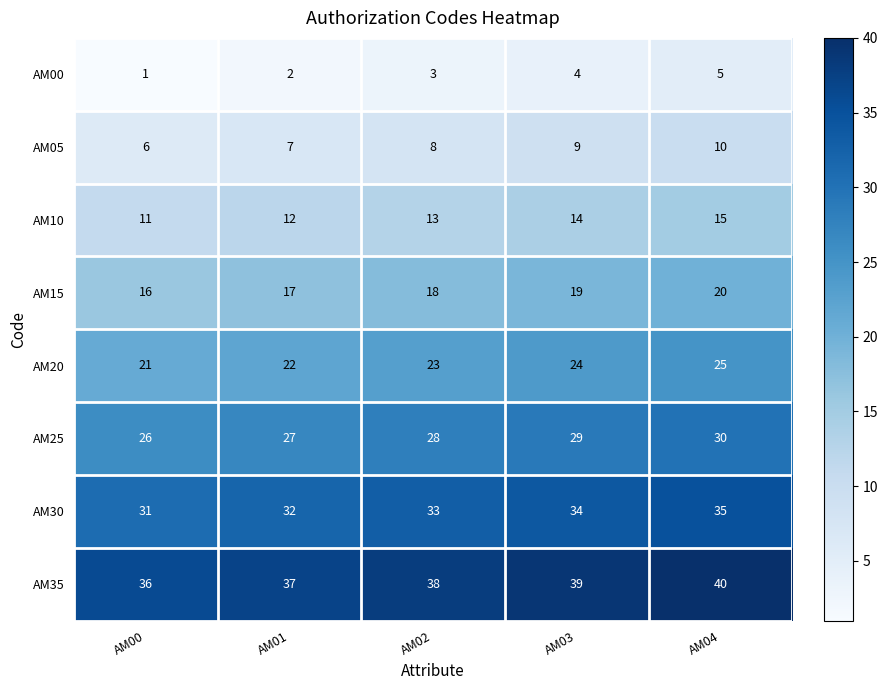

Count the number of categories in the chart.

5